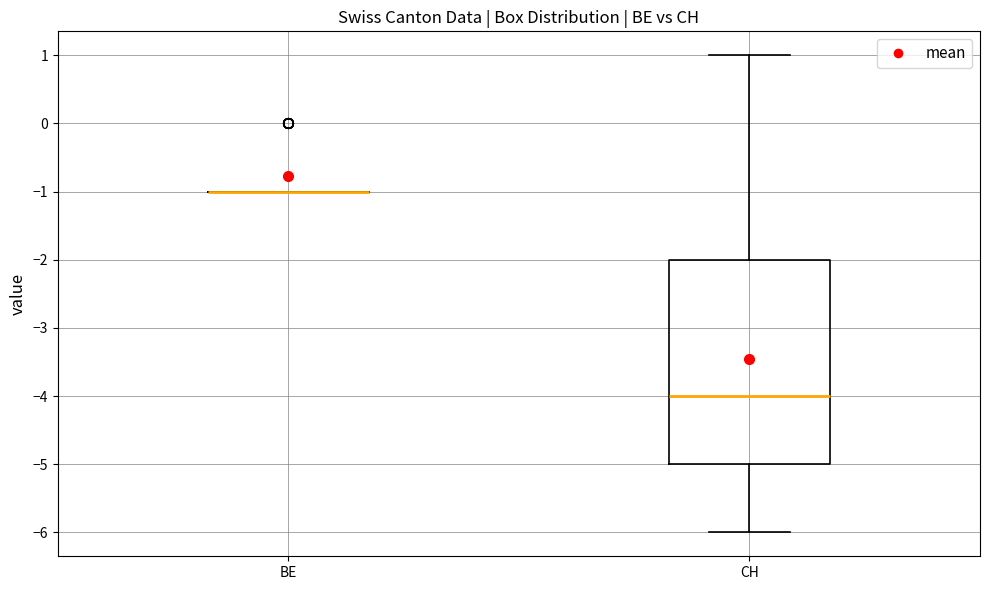

Reading left to right, read every box against the y-axis: the position of its median line, the range the box covers, and the ends of its whiskers. The values are not printed on the chart, so give them approximately, as read against the axis.

BE: box collapsed to a line at -1, whiskers -1 to -1
CH: median -4, box -5 to -2, whiskers -6 to 1